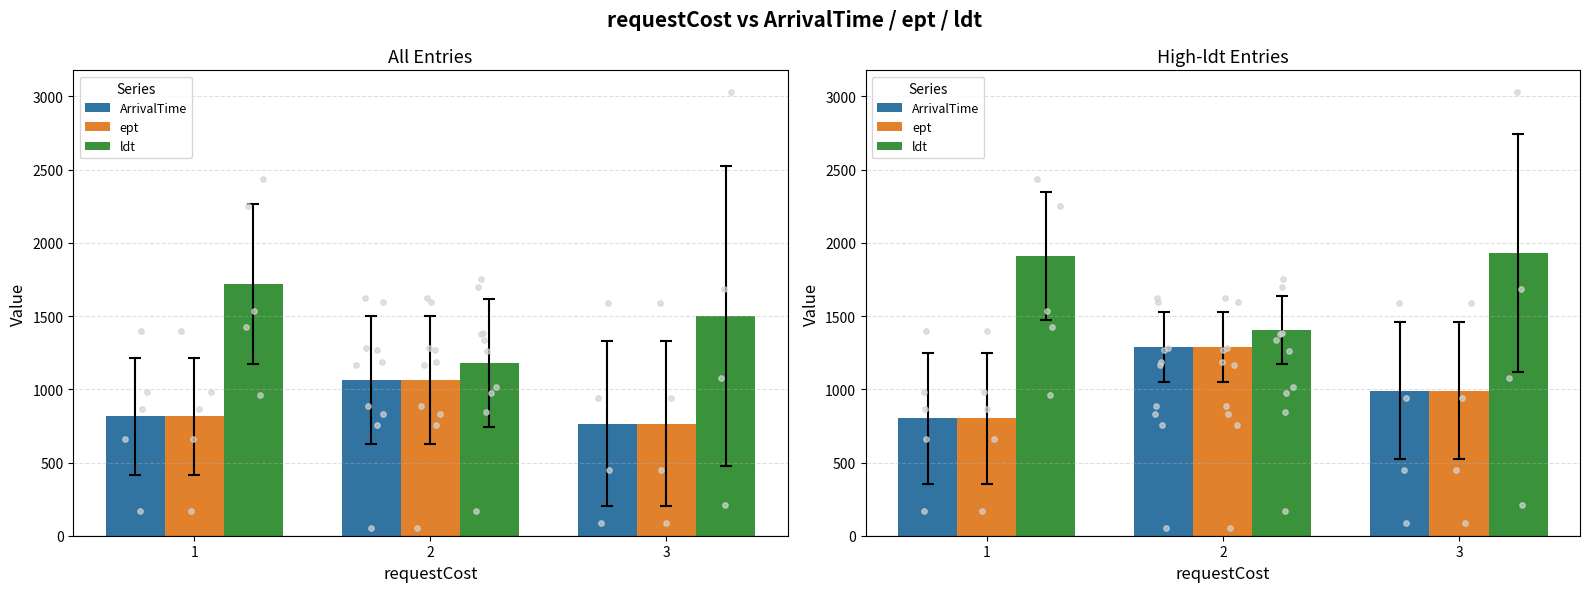

Which series contains the lowest Y value?

ArrivalTime